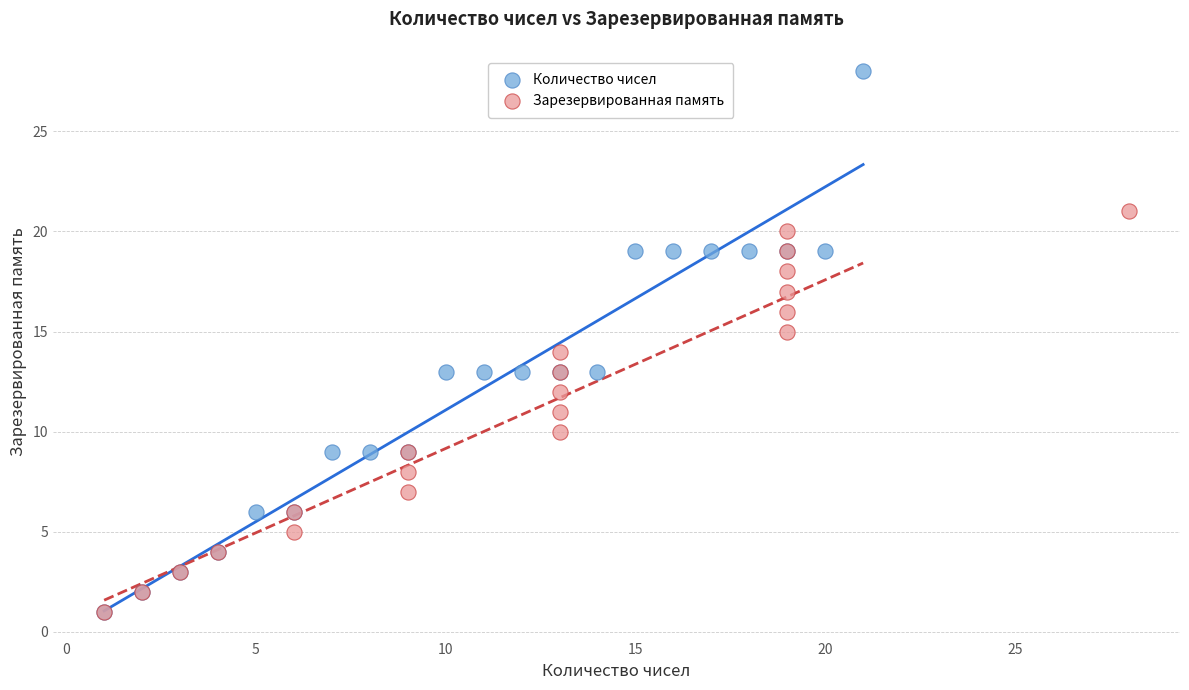

Which series contains the highest Y value?

Количество чисел